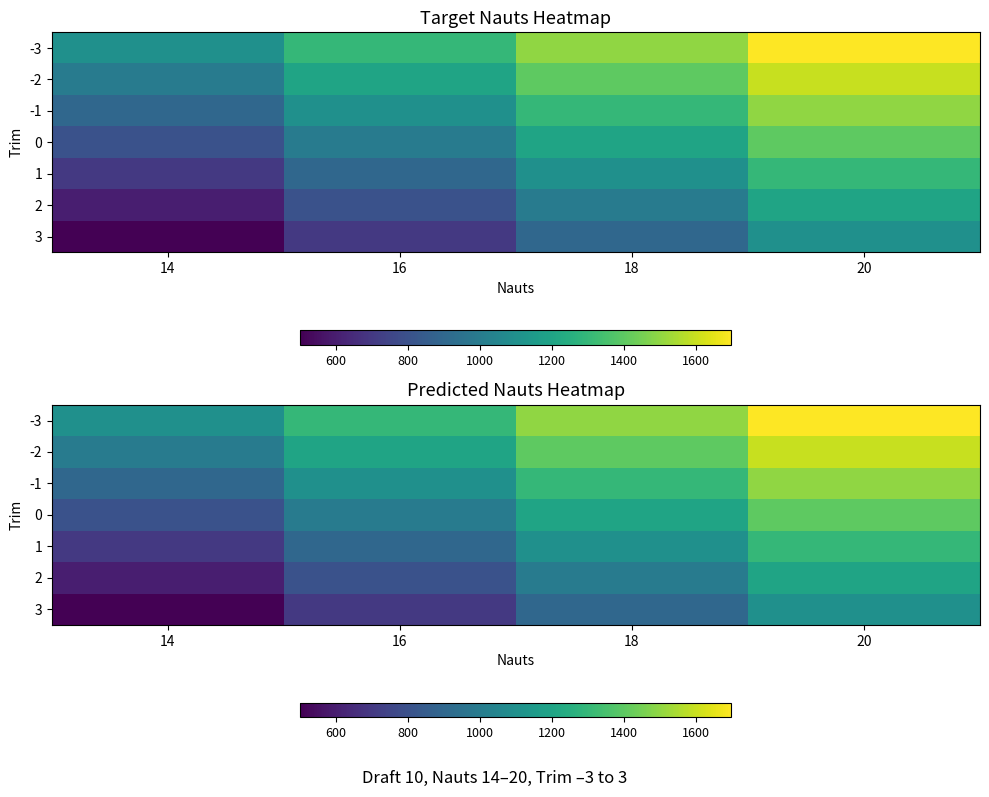

At which category does the chart reach its minimum across all series?

14